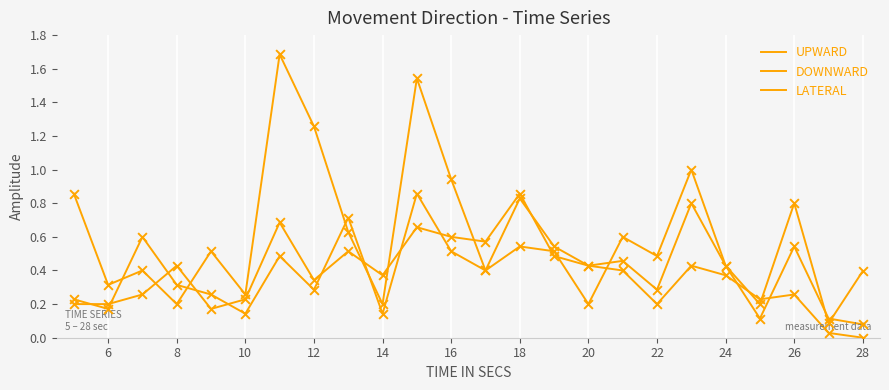

How many lines are shown in the chart?

3